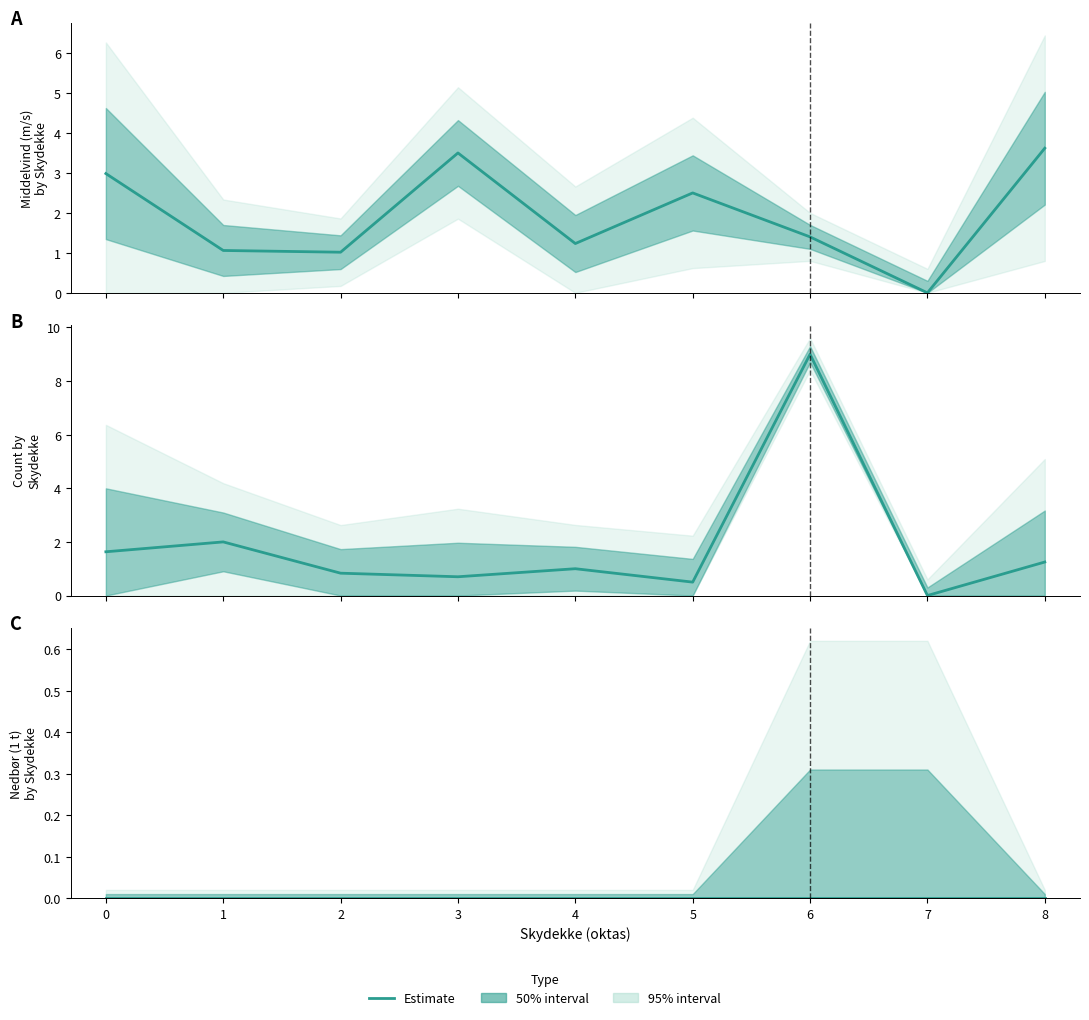

What is the difference between the maximum and minimum values in the Middelvind series?

3.6